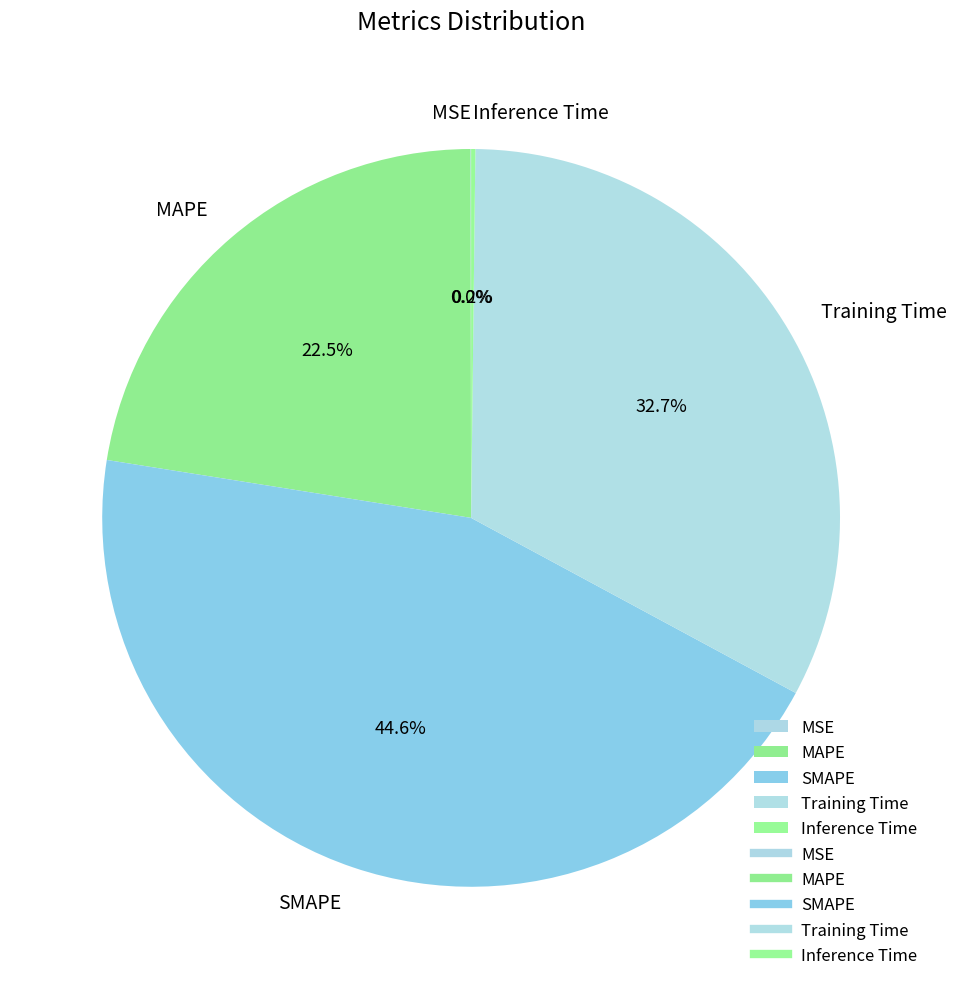

What portion of the pie excludes SMAPE?

55.4%